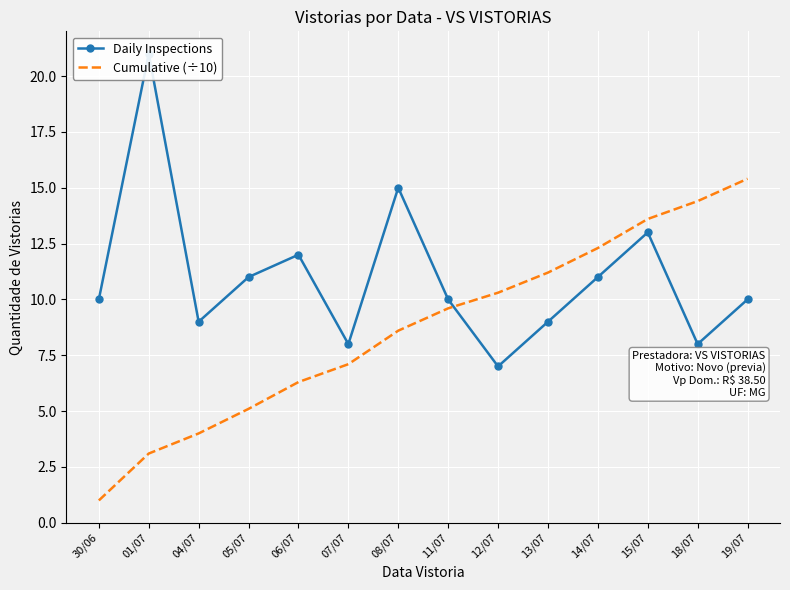

Between 13/07 and 19/07, which is larger?

19/07